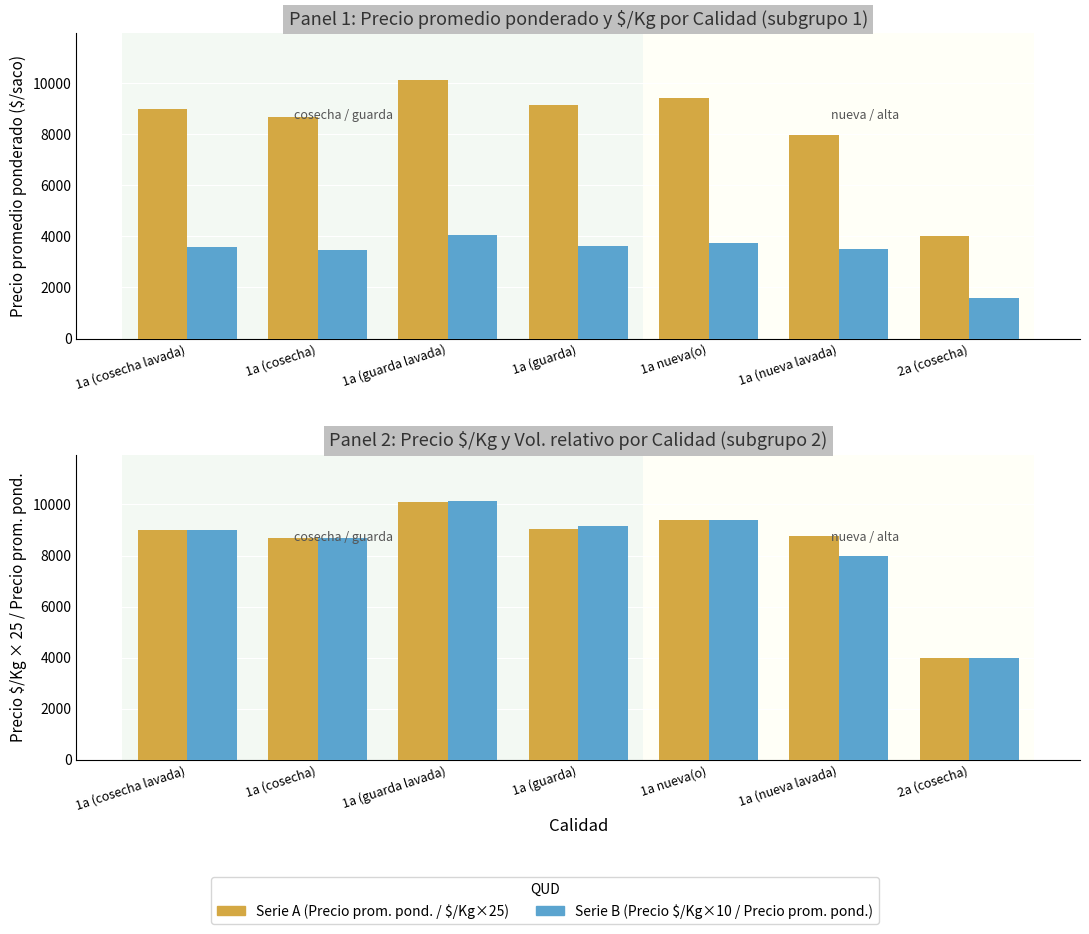

Between 1a (cosecha lavada) and 1a (nueva lavada), which is larger?

1a (cosecha lavada)